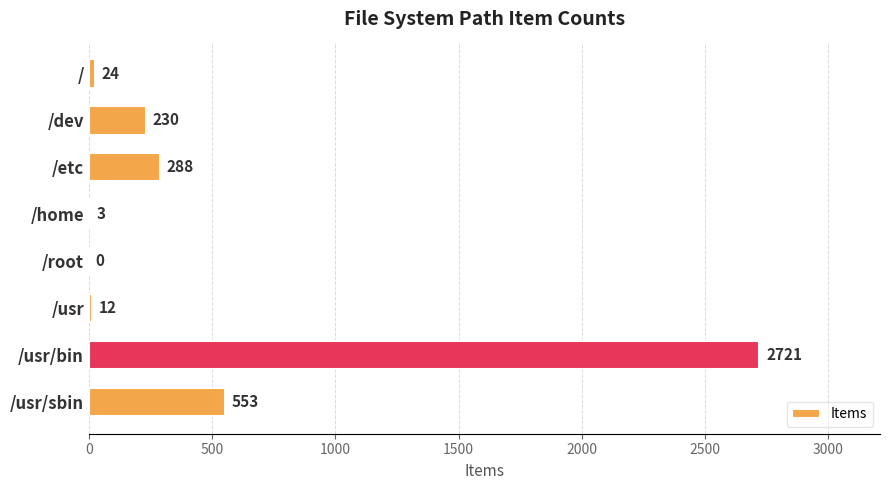

At which category does the chart reach its peak across all series?

/usr/bin